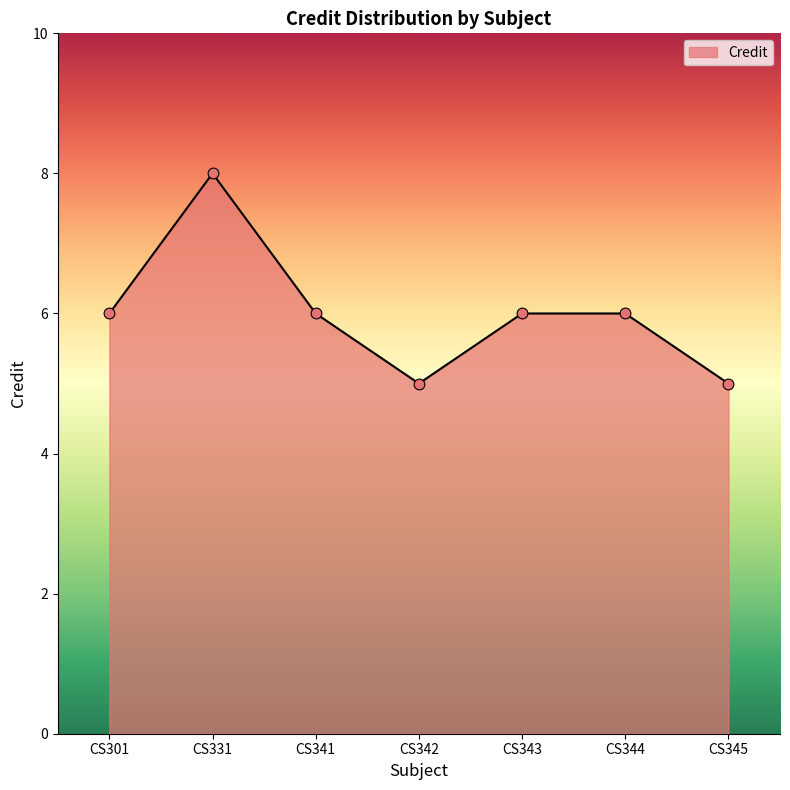

Approximately how many times larger is the value at CS331 compared to CS345?

1.6